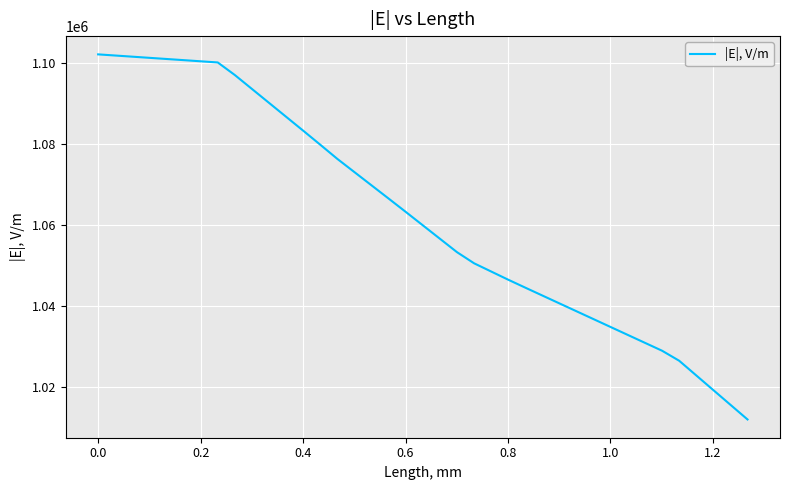

What is the smallest value displayed?

1011999.9